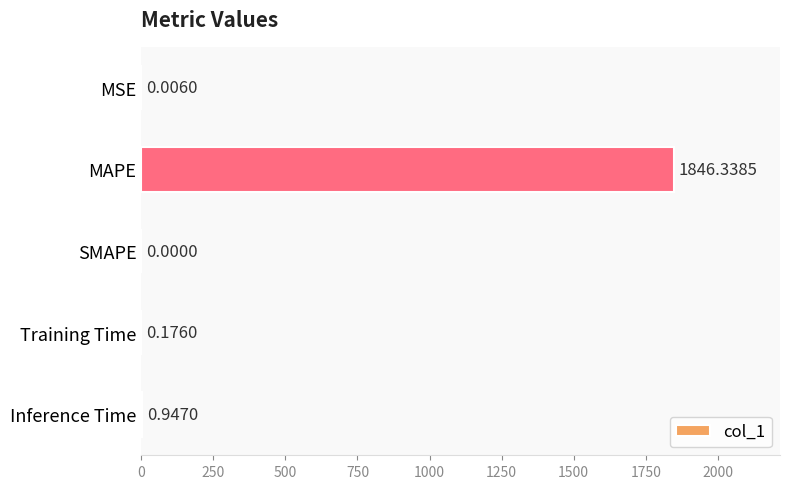

What is the sum of all values?

1847.5